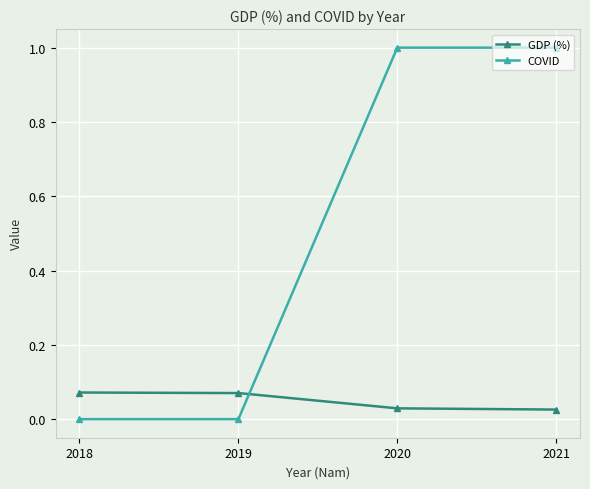

Which series has the largest total across all categories?

COVID